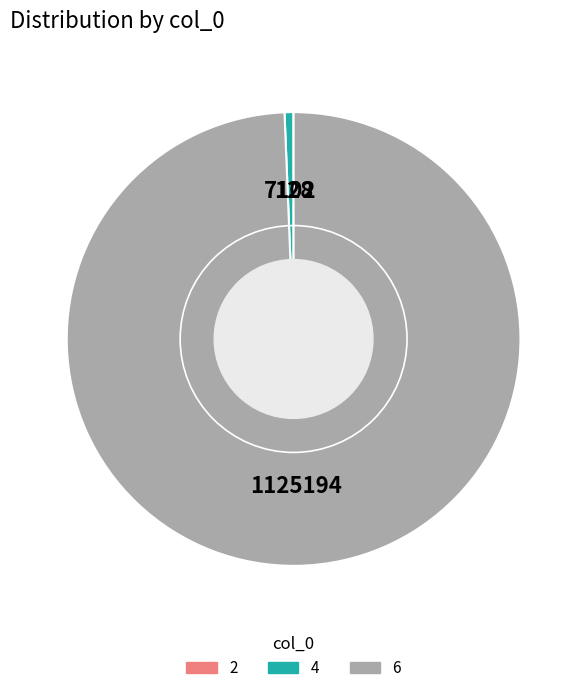

Does 4 represent more than half of the total?

No